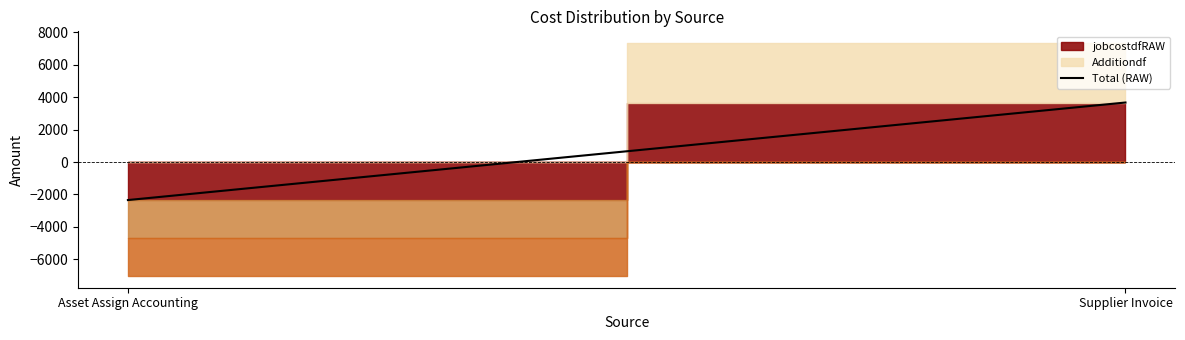

Between Supplier Invoice and Asset Assign Accounting, which is larger?

Supplier Invoice